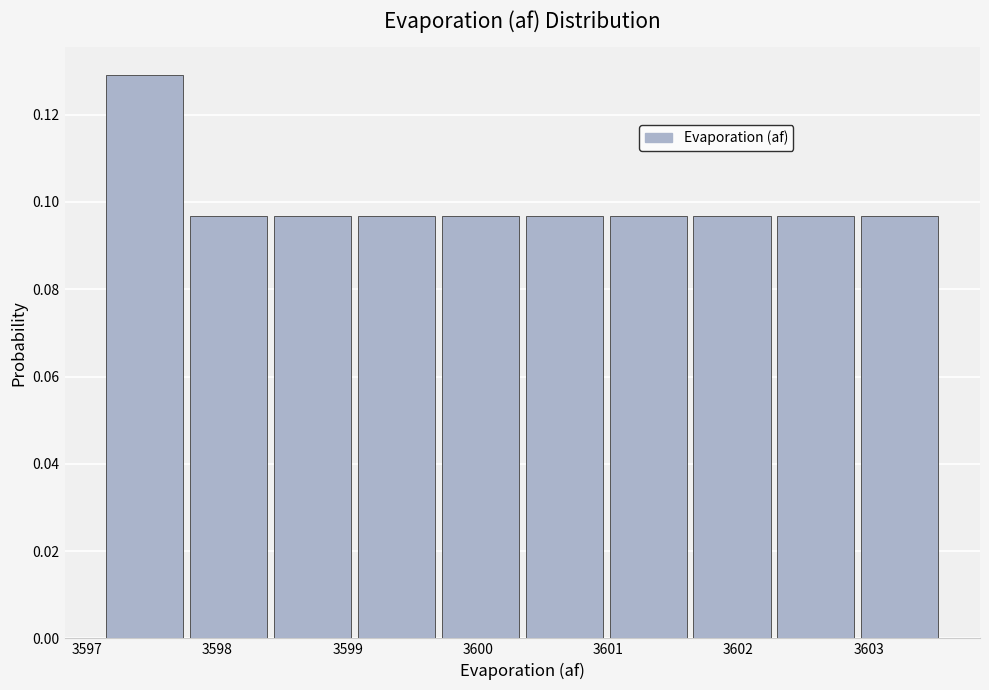

Reading left to right, list every bar in this chart as the range it spans on the x-axis followed by its height. Neither the bar edges nor the heights are printed on the chart, so give them approximately, as read against the axes.

3597.1 to 3597.8: 0.130
3597.8 to 3598.4: 0.096
3598.4 to 3599.1: 0.096
3599.1 to 3599.7: 0.096
3599.7 to 3600.3: 0.096
3600.3 to 3601.0: 0.096
3601.0 to 3601.6: 0.096
3601.6 to 3602.3: 0.096
3602.3 to 3602.9: 0.096
3602.9 to 3603.6: 0.096